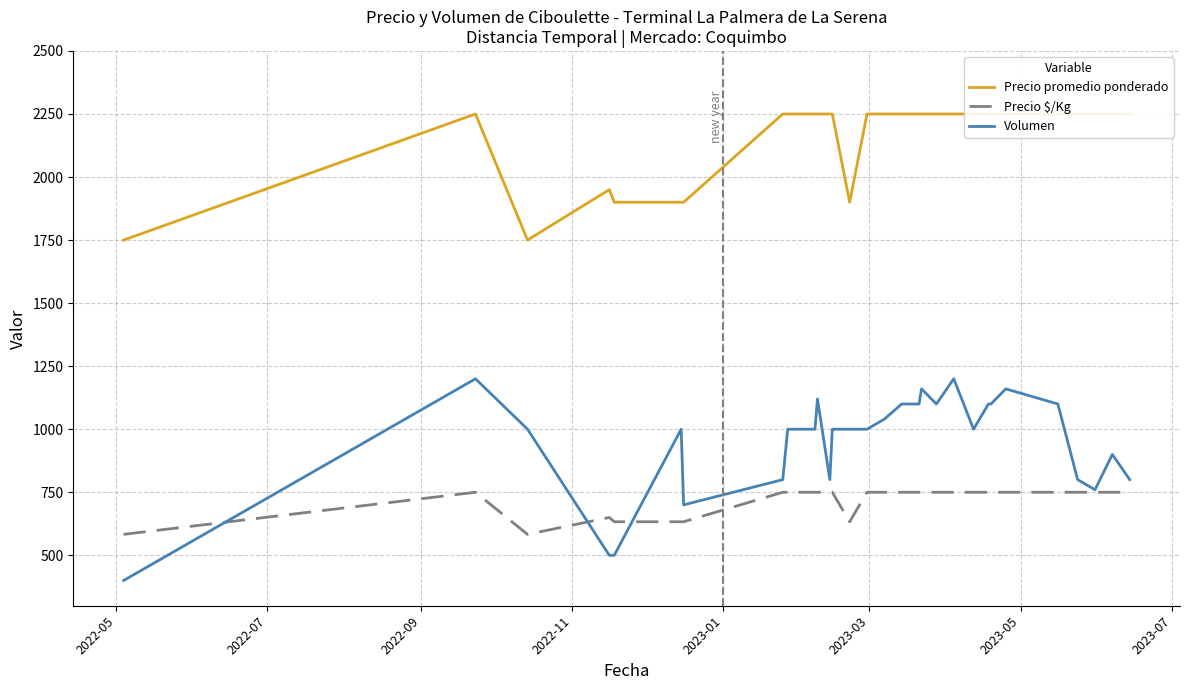

What is the minimum value for Precio $/Kg?

583